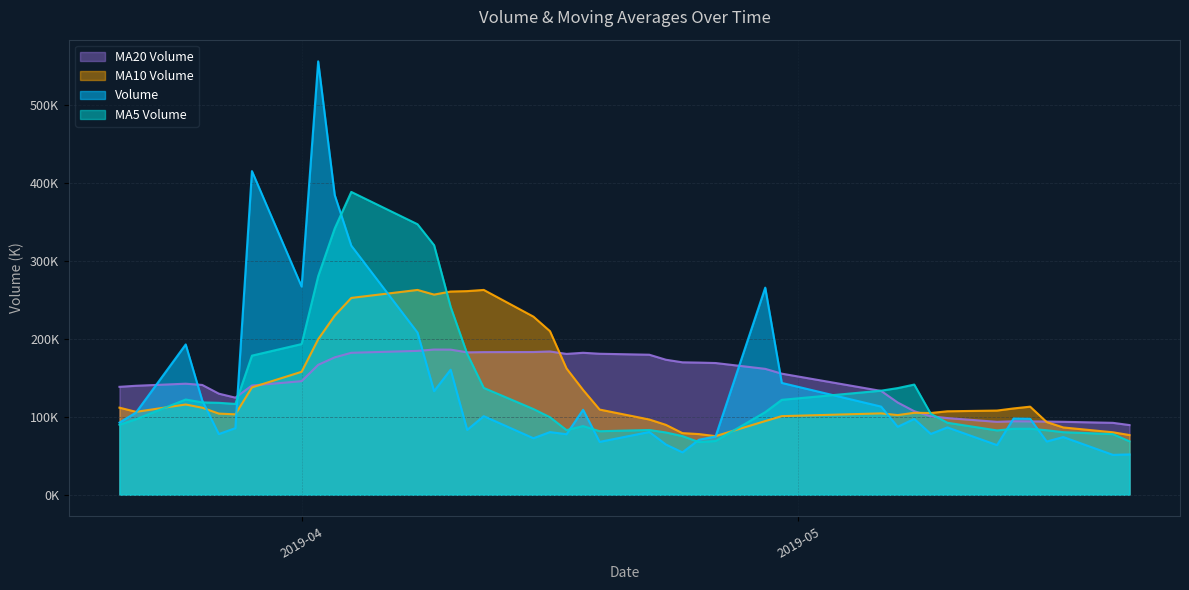

What is the highest value of the v_ma5 series?

388093.2